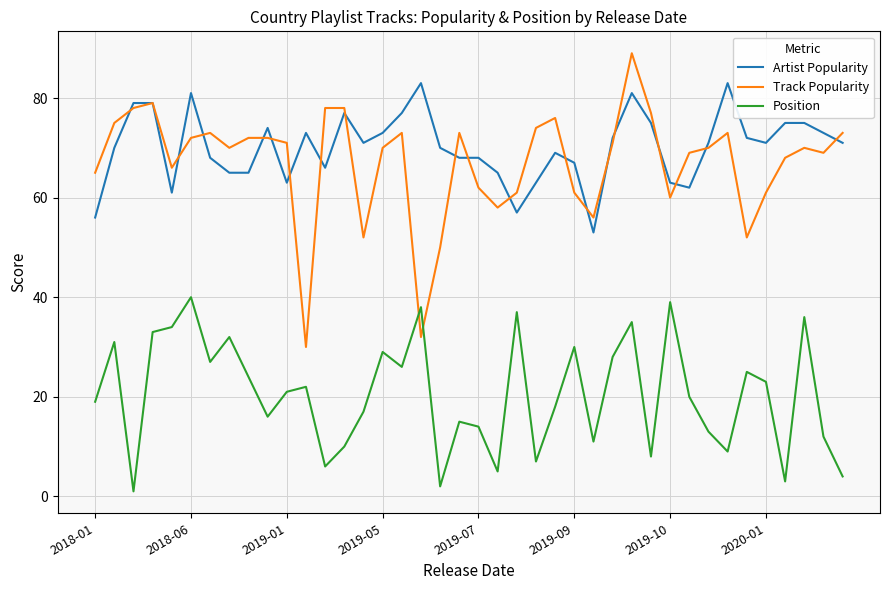

How many interior local valleys does the Position series have?

12